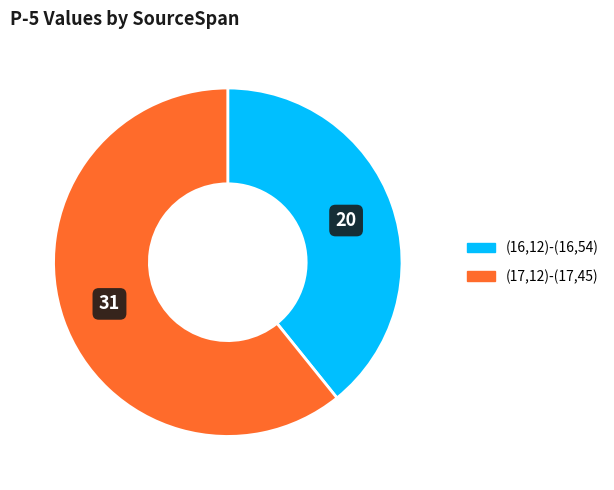

Rank the categories by value from lowest to highest.

(16,12)-(16,54), (17,12)-(17,45)